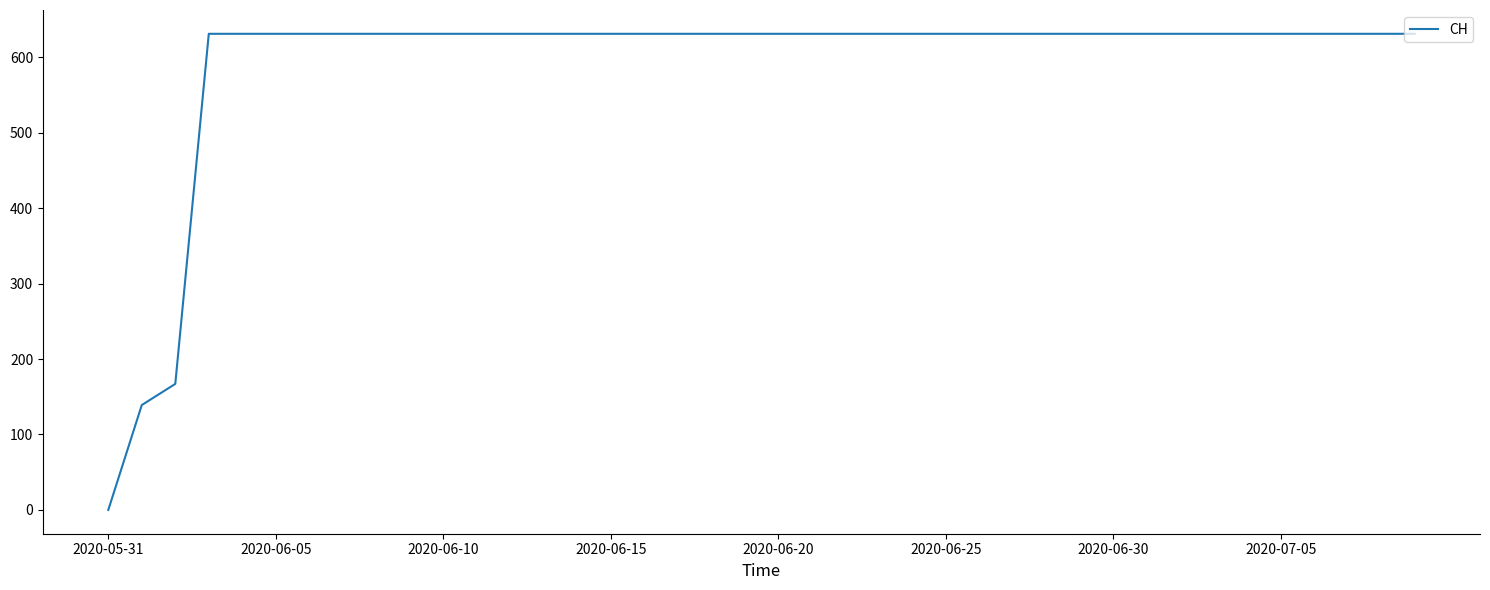

What is the difference between the maximum and minimum values?

631